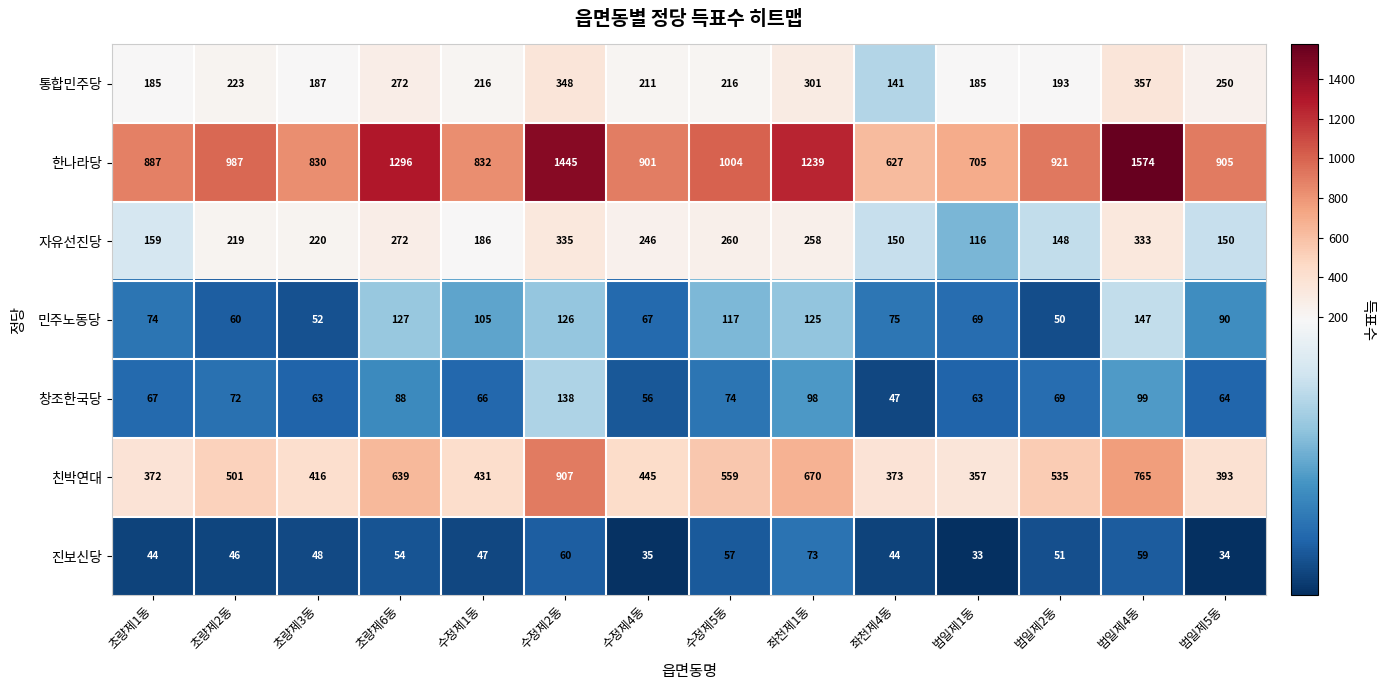

What is the total value across all series at 초량제6동?

2748